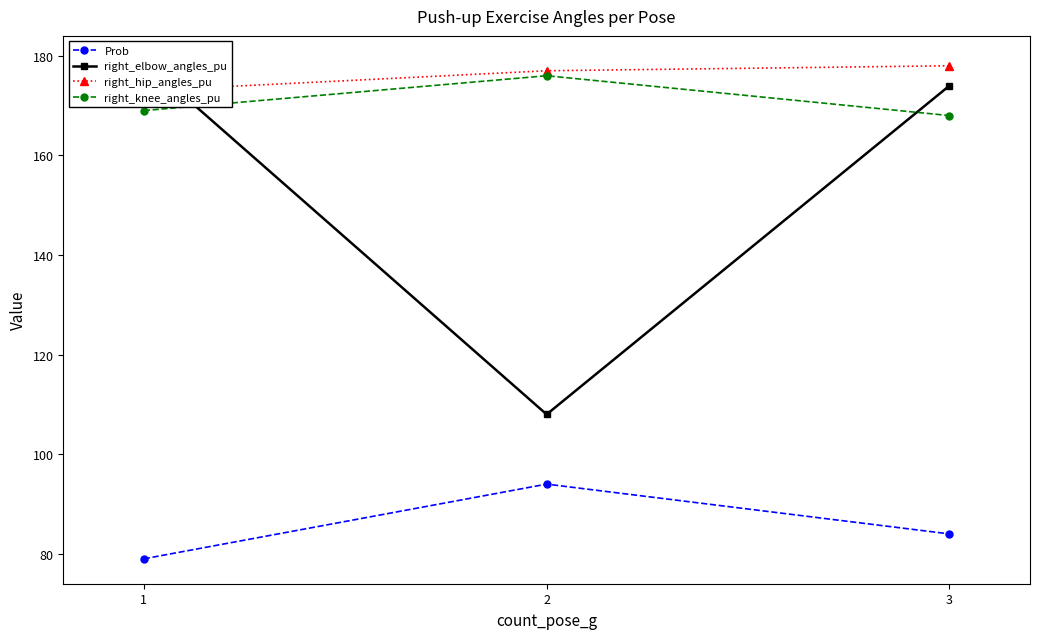

What is the value of the right_elbow_angles_pu point at the 2nd from the left?

108